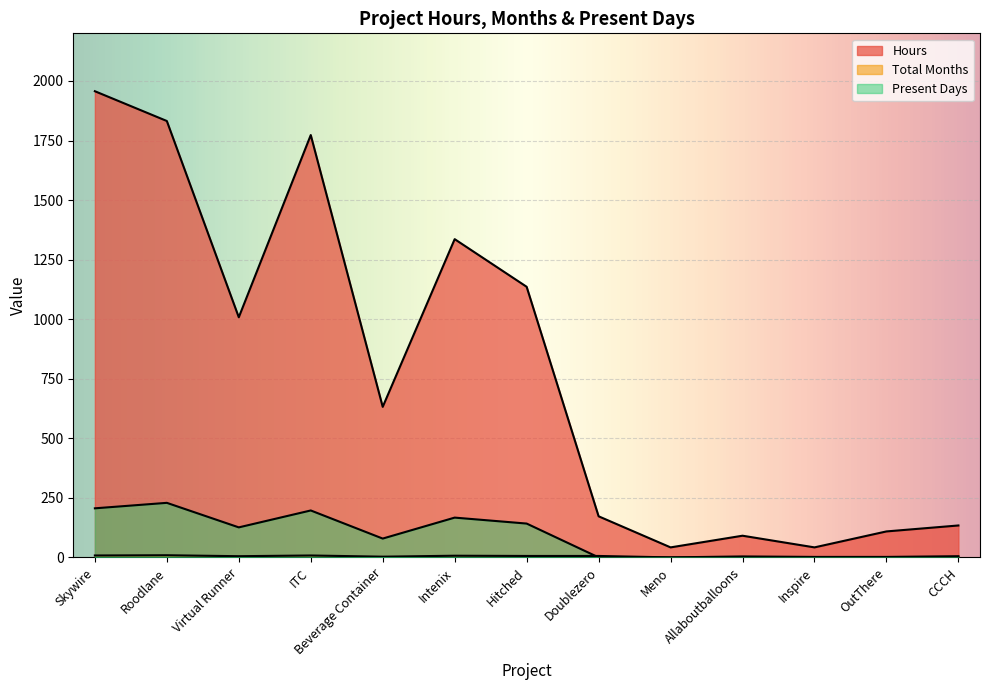

At which label does Hours first exceed 632?

Skywire